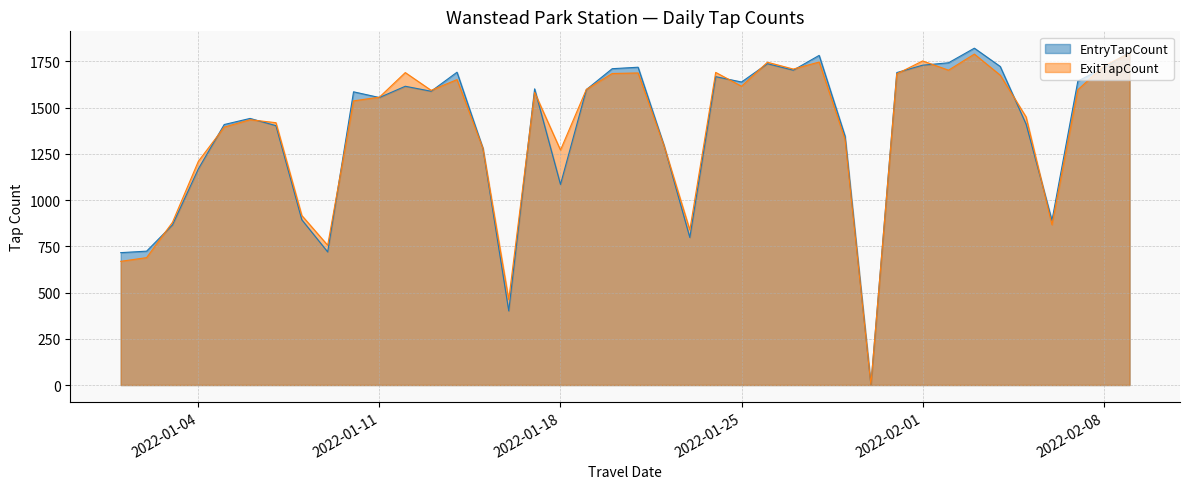

Is it true that EntryTapCount equals 2878 at 2022-02-02?

False